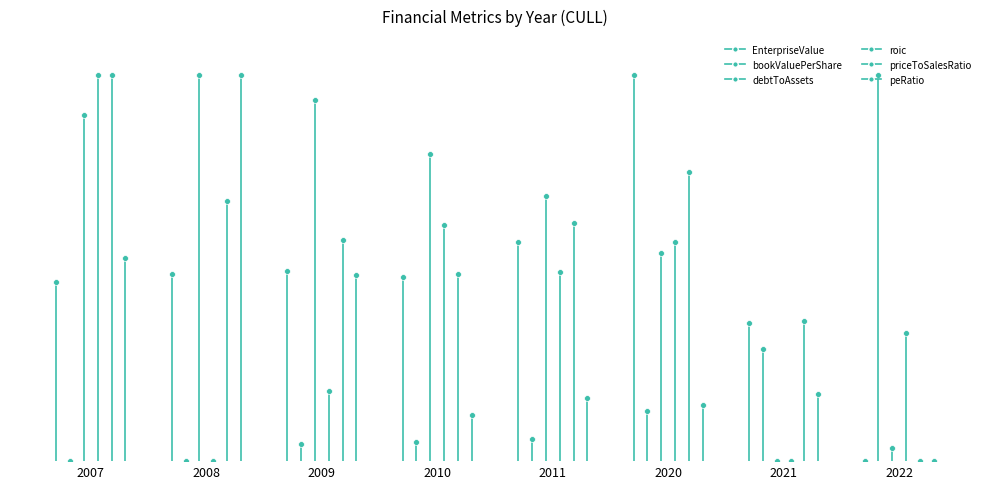

Which series contains the lowest Y value?

EnterpriseValue